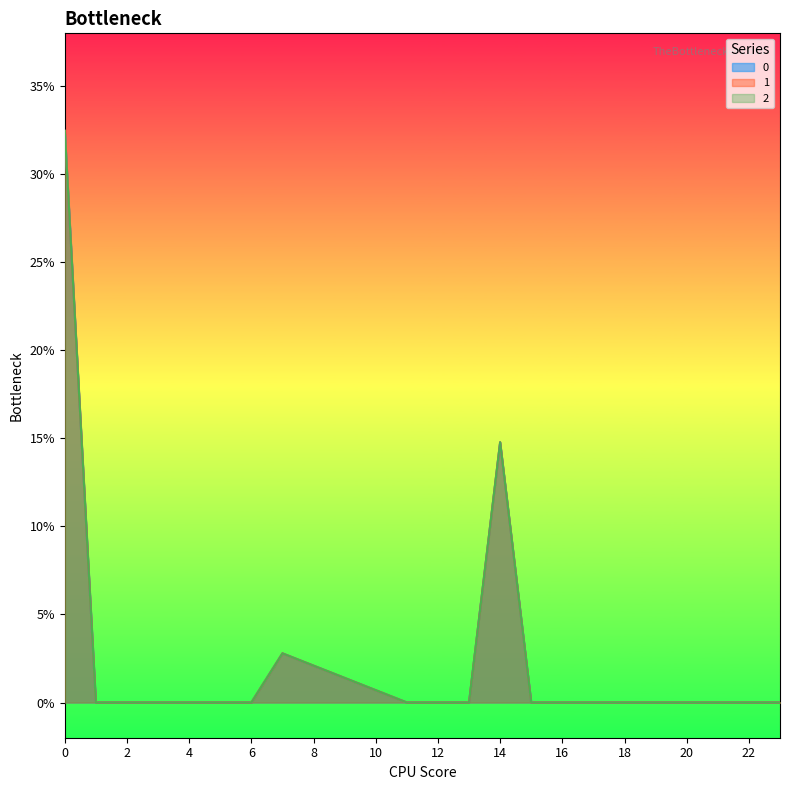

What is the sum of all 0 values?

0.5